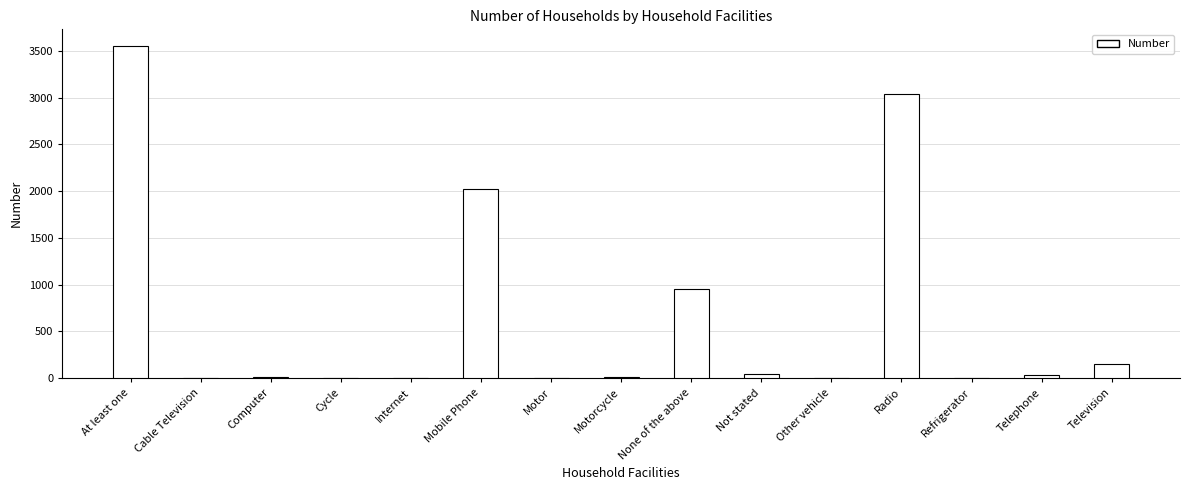

Is it true that the value at Mobile Phone is 2027?

True